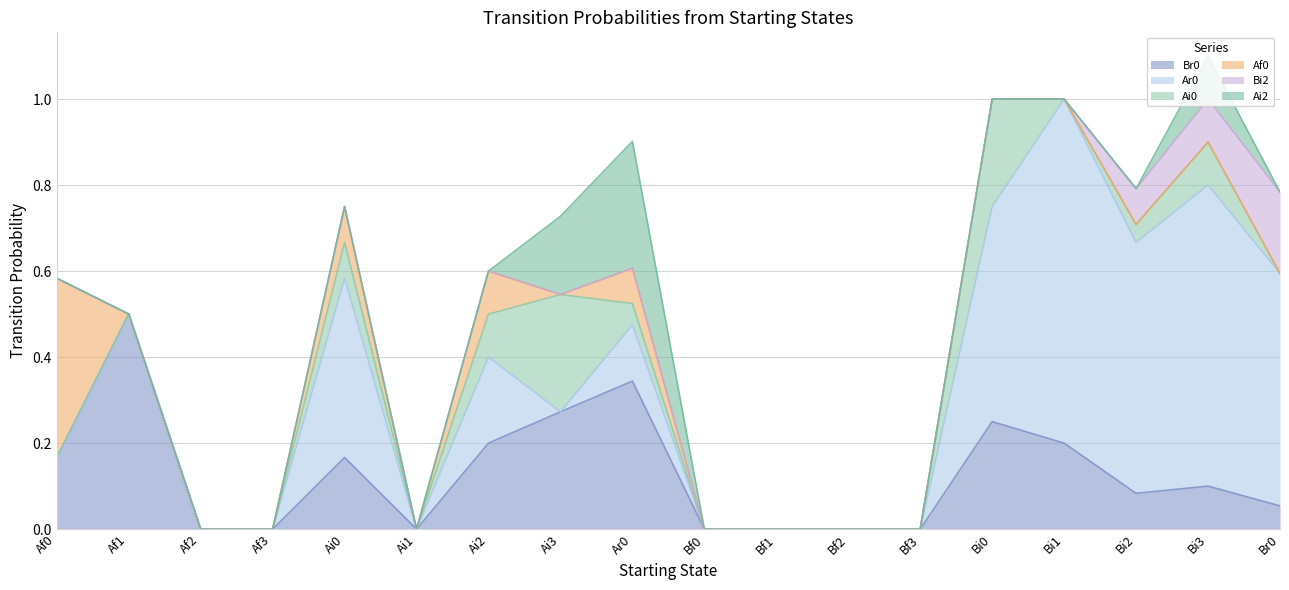

What is the label of the 13th point from the left?

Bf3